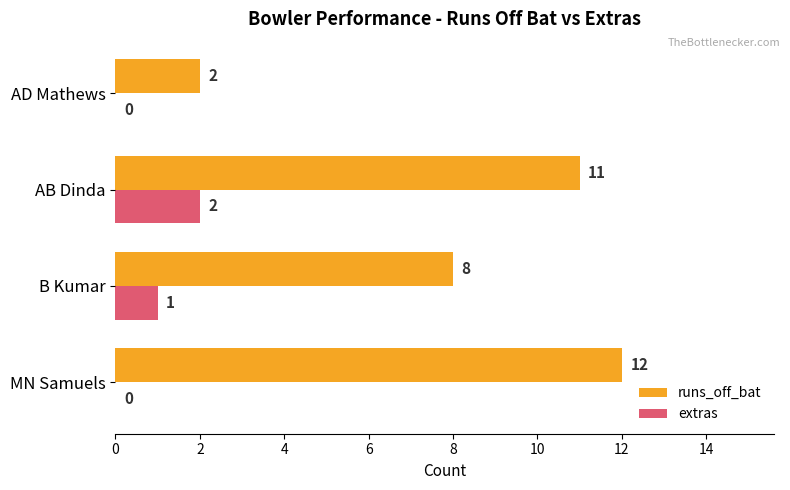

Which series changed the most between B Kumar and AB Dinda?

runs_off_bat